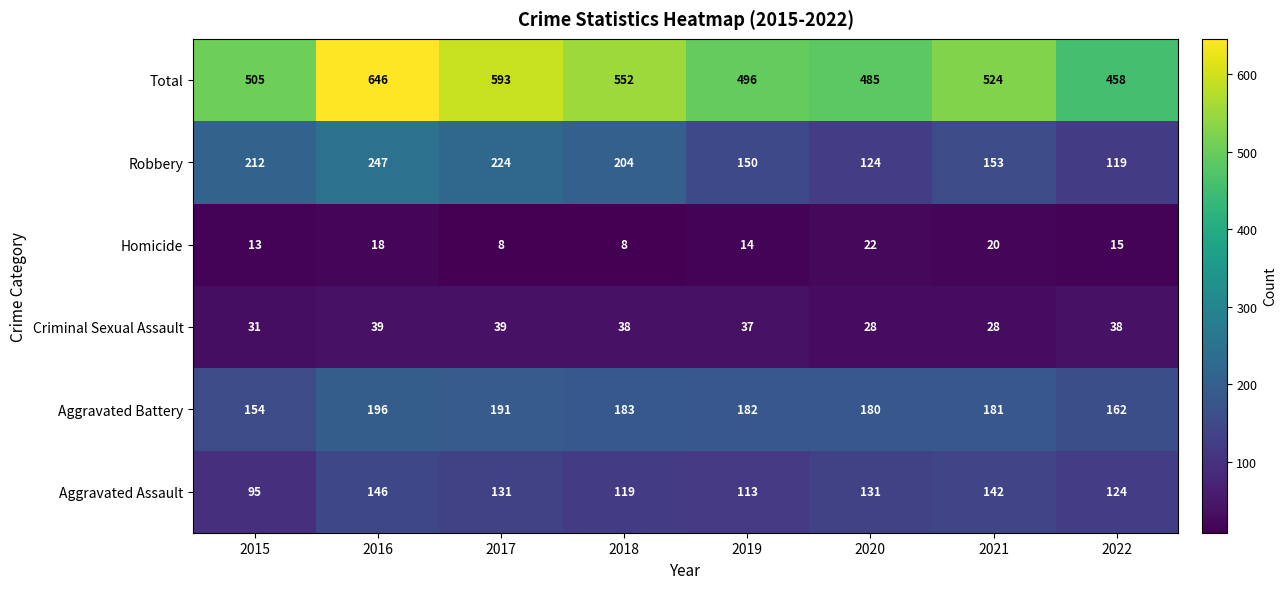

At which label does Aggravated Assault first exceed 131?

2016